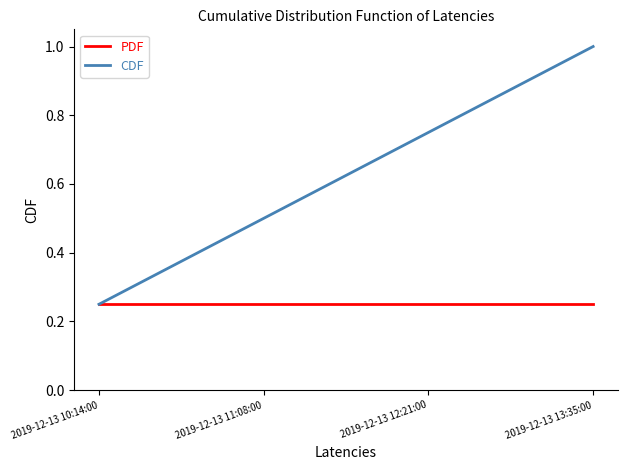

What is the greatest value displayed?

1.0